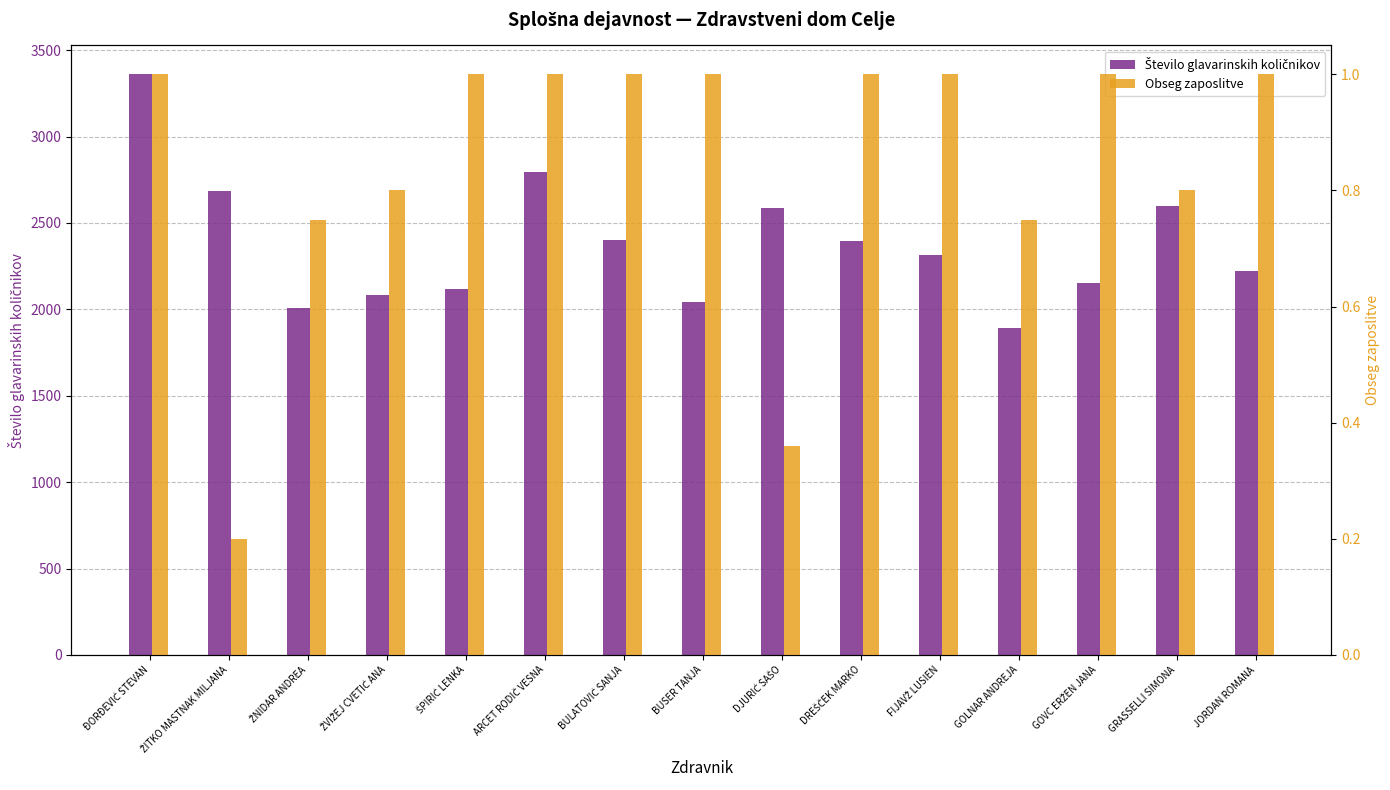

Does the chart contain stacked bars?

No